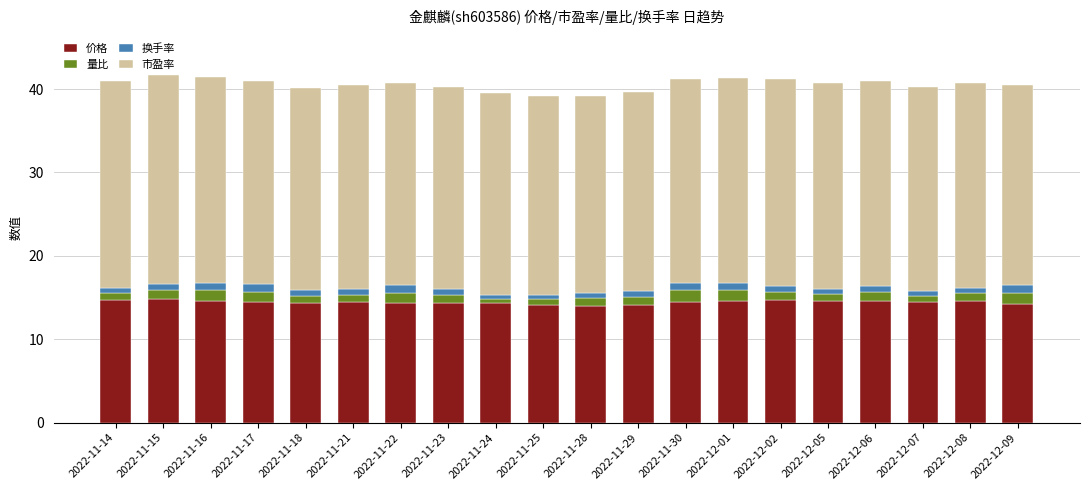

What is the sum of all 价格 values?

288.7